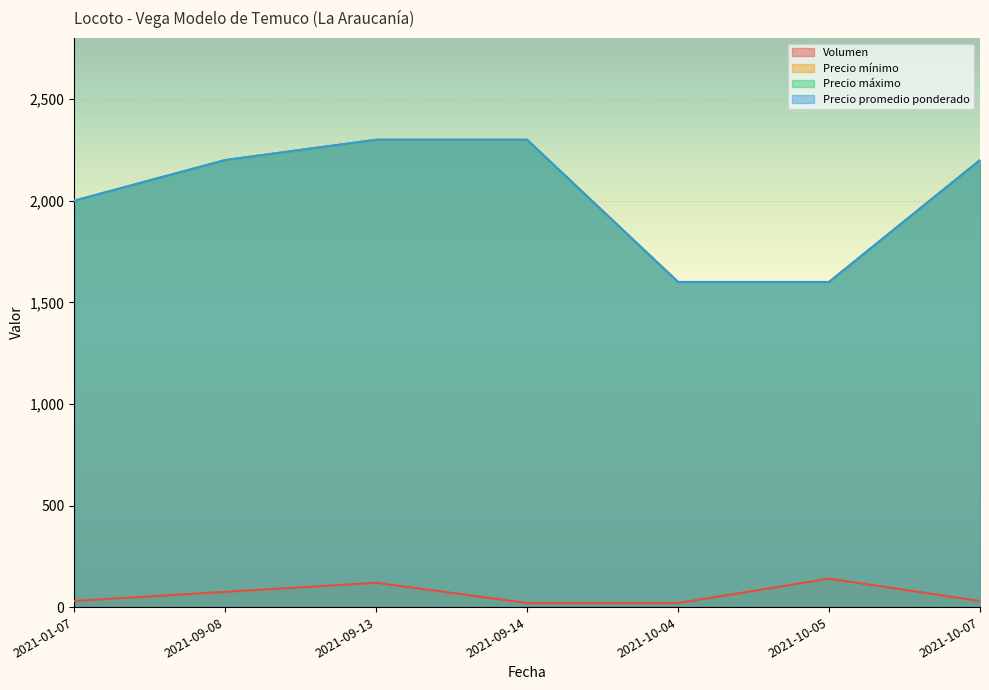

List the labels in order of Precio máximo value, largest first.

2021-09-13, 2021-09-14, 2021-09-08, 2021-10-07, 2021-01-07, 2021-10-04, 2021-10-05